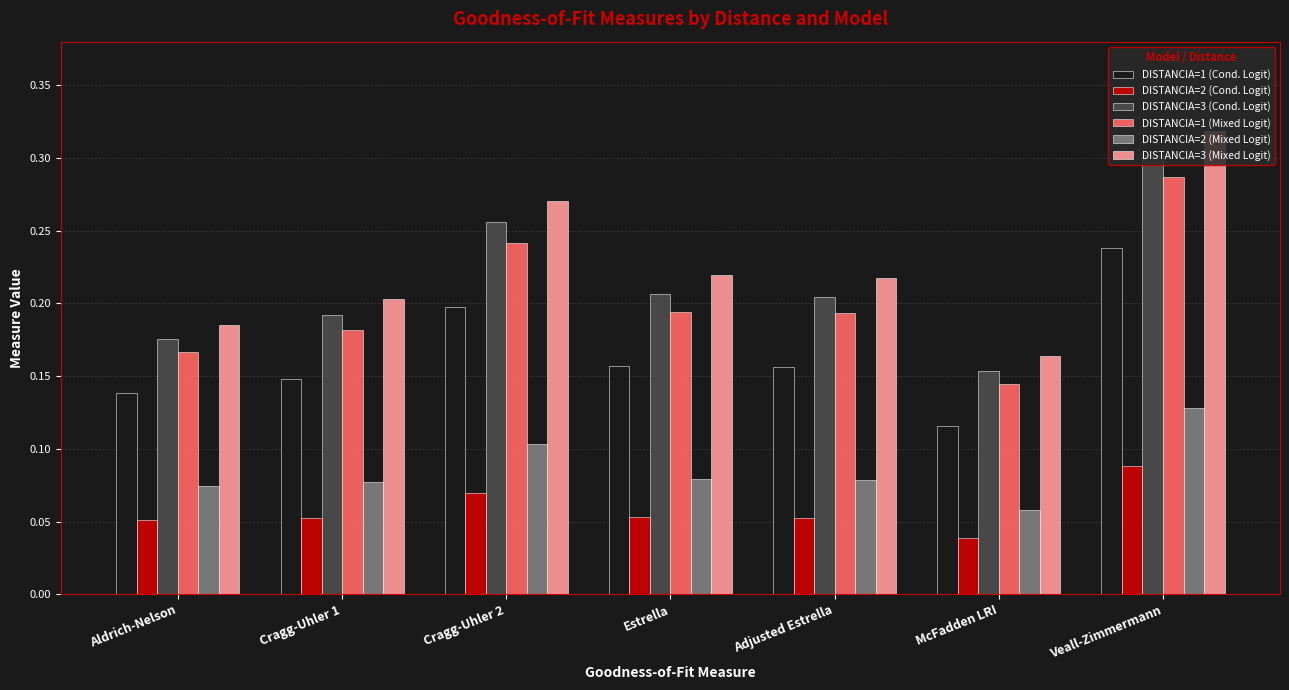

Which category has the lowest value in the DISTANCIA=2 (Cond. Logit) series?

McFadden LRI